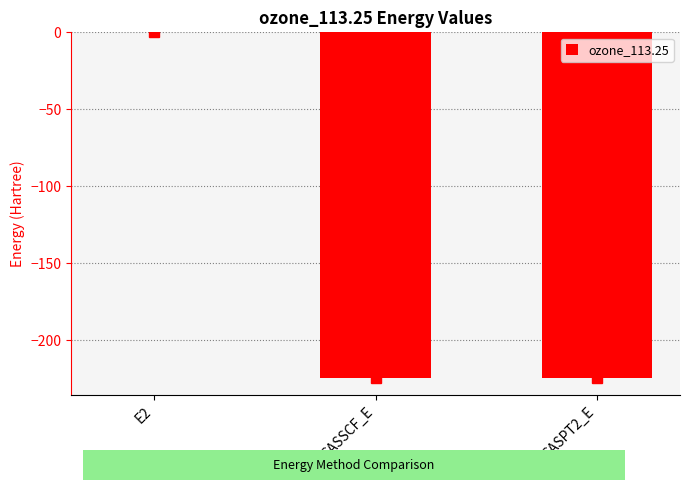

What is the sum of all values?

-448.9